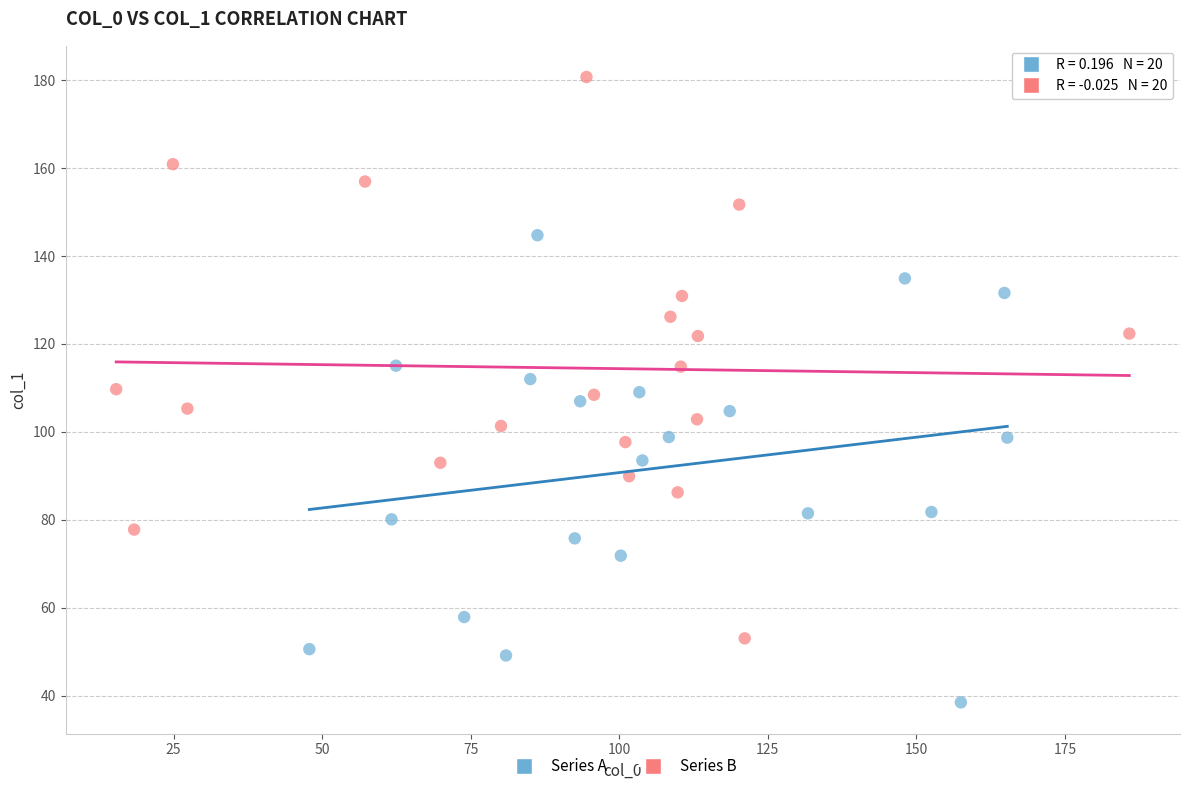

What are all the series names shown in the legend?

Series A, Series B